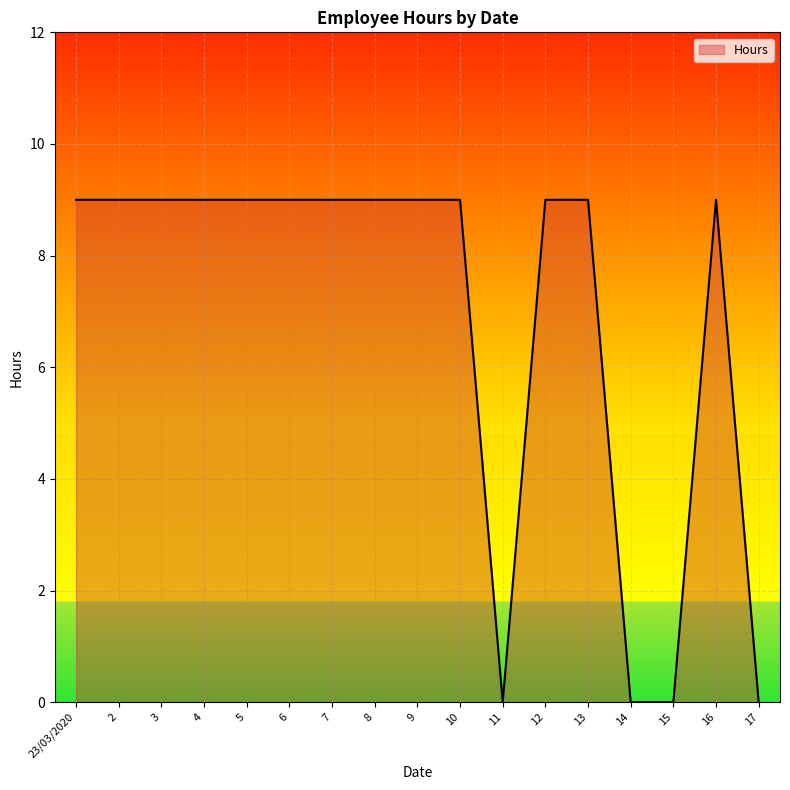

What position from the left is 23/03/2020?

1